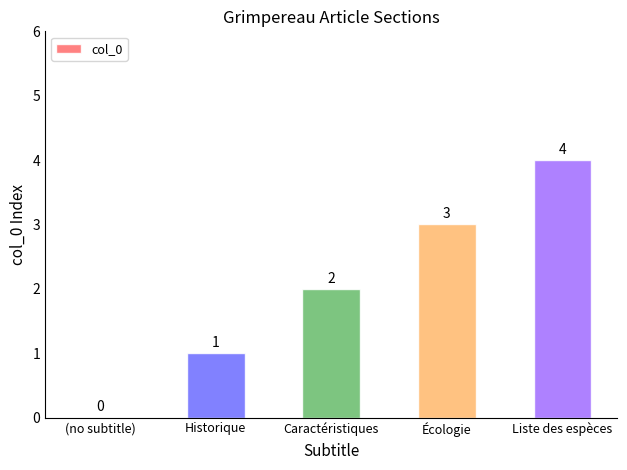

At which label is the value closest to 2?

Caractéristiques